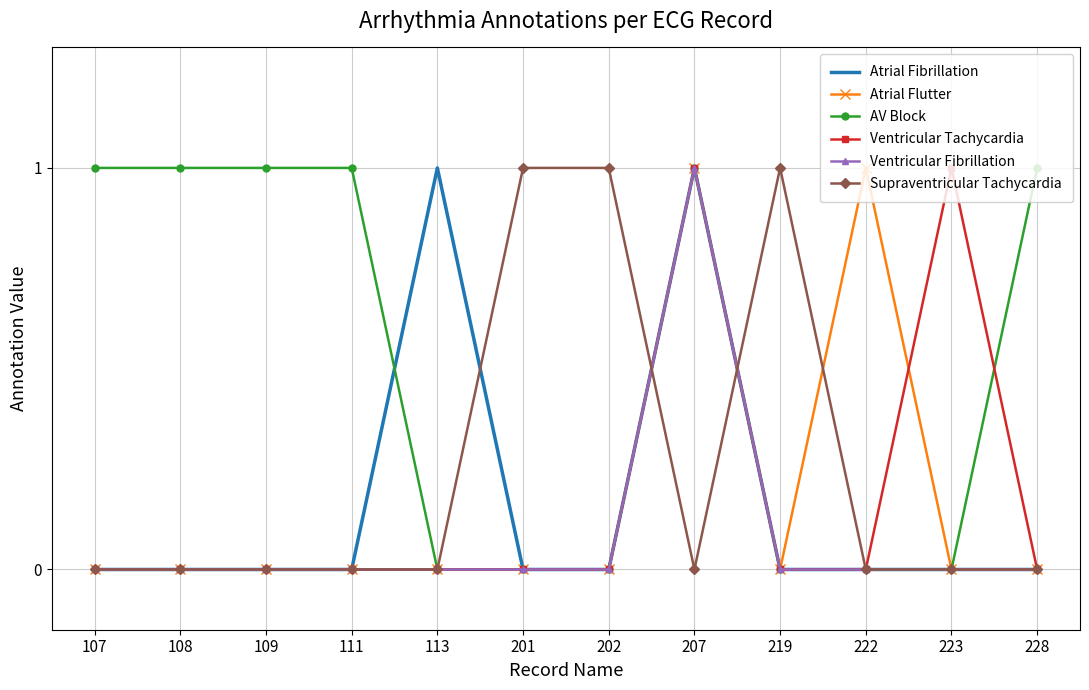

The value of AV Block at 109 is 2. True or false?

False